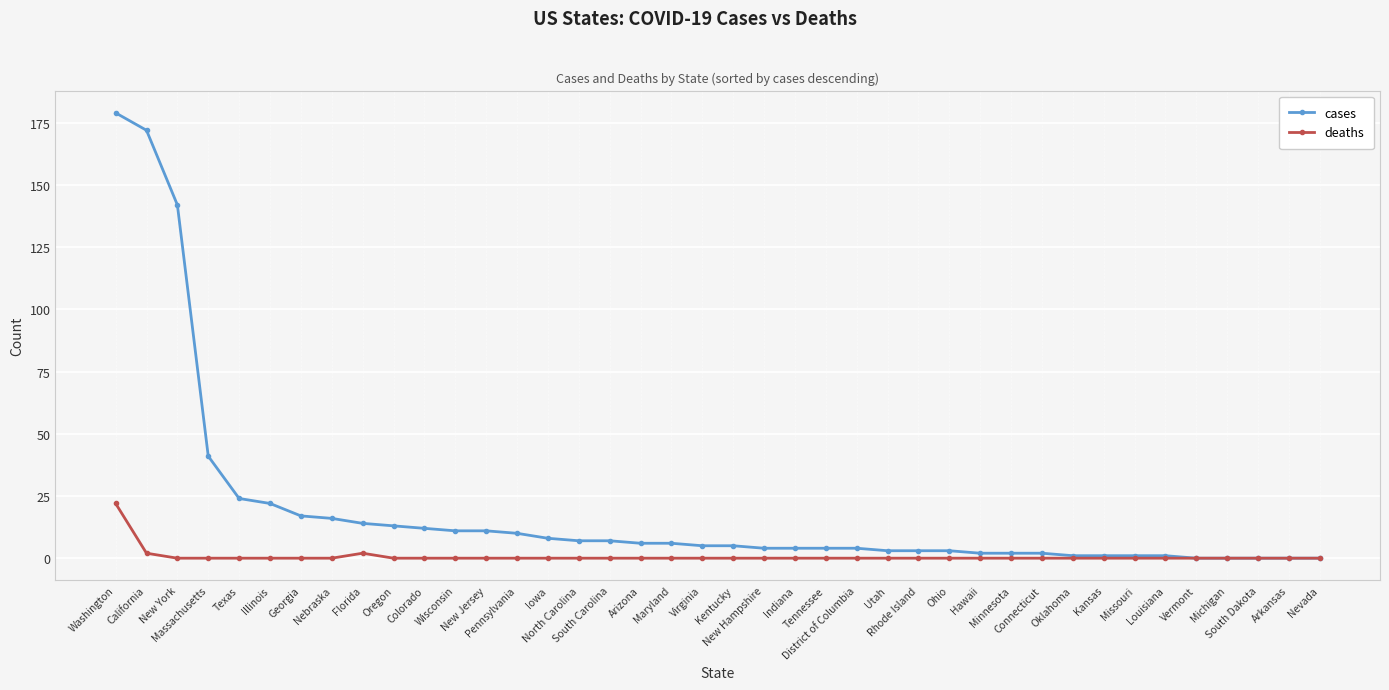

What is the label of the 23rd point from the right?

Arizona